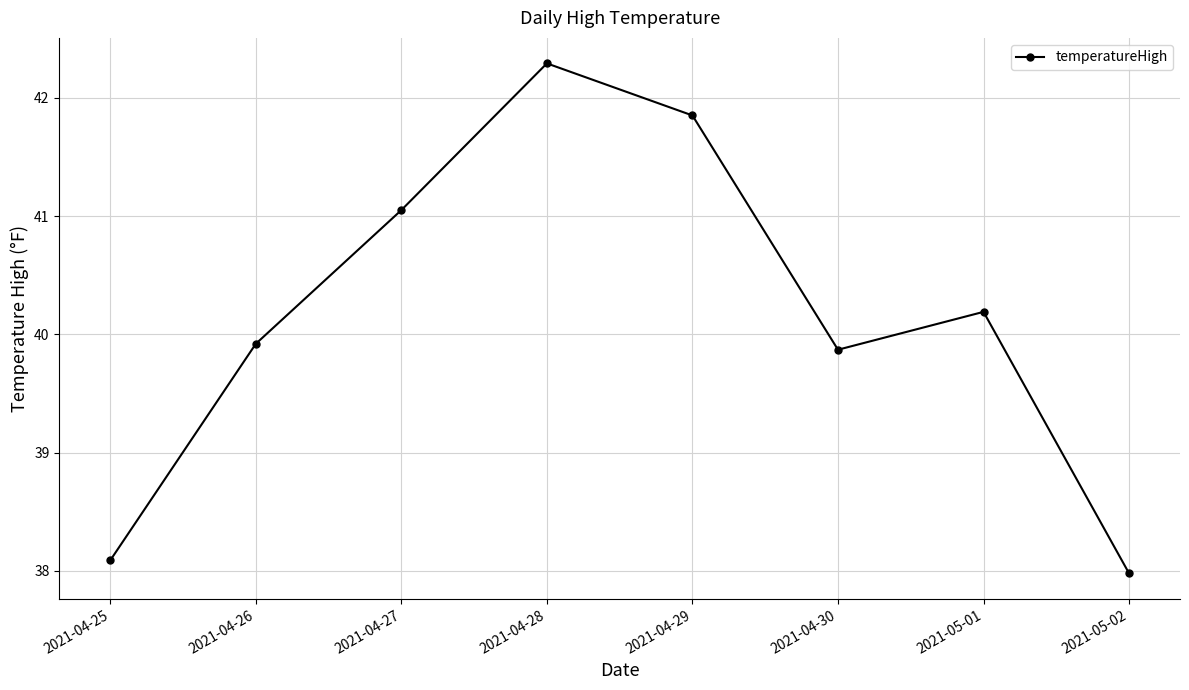

What is the label of the 7th point from the right?

2021-04-26